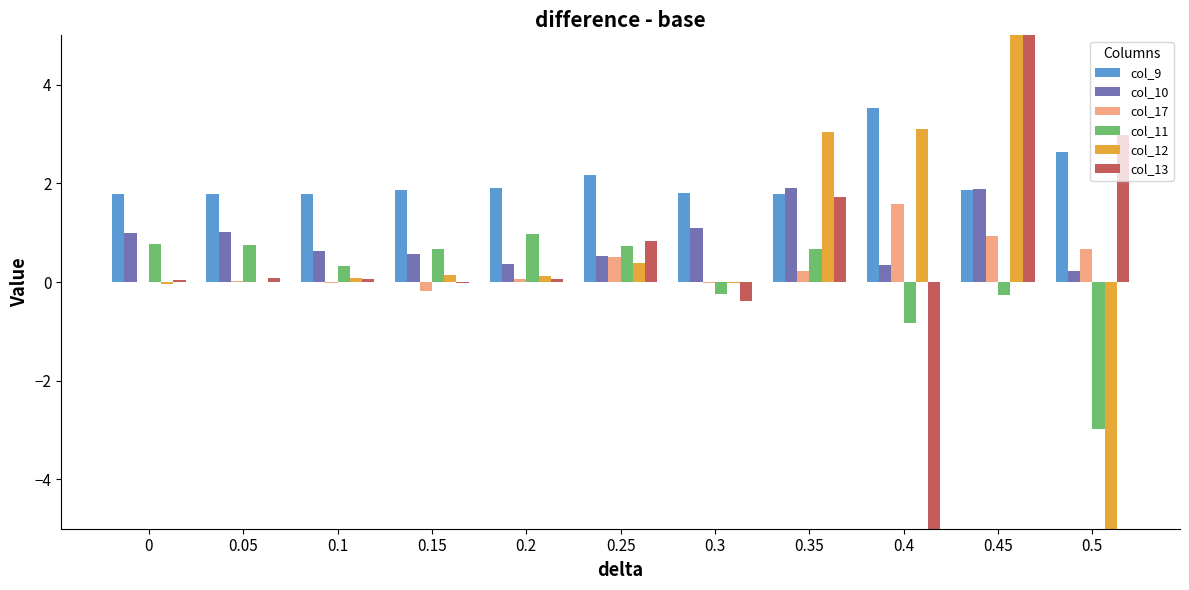

What is the spread (max minus min) of values at 0.05?

1.8